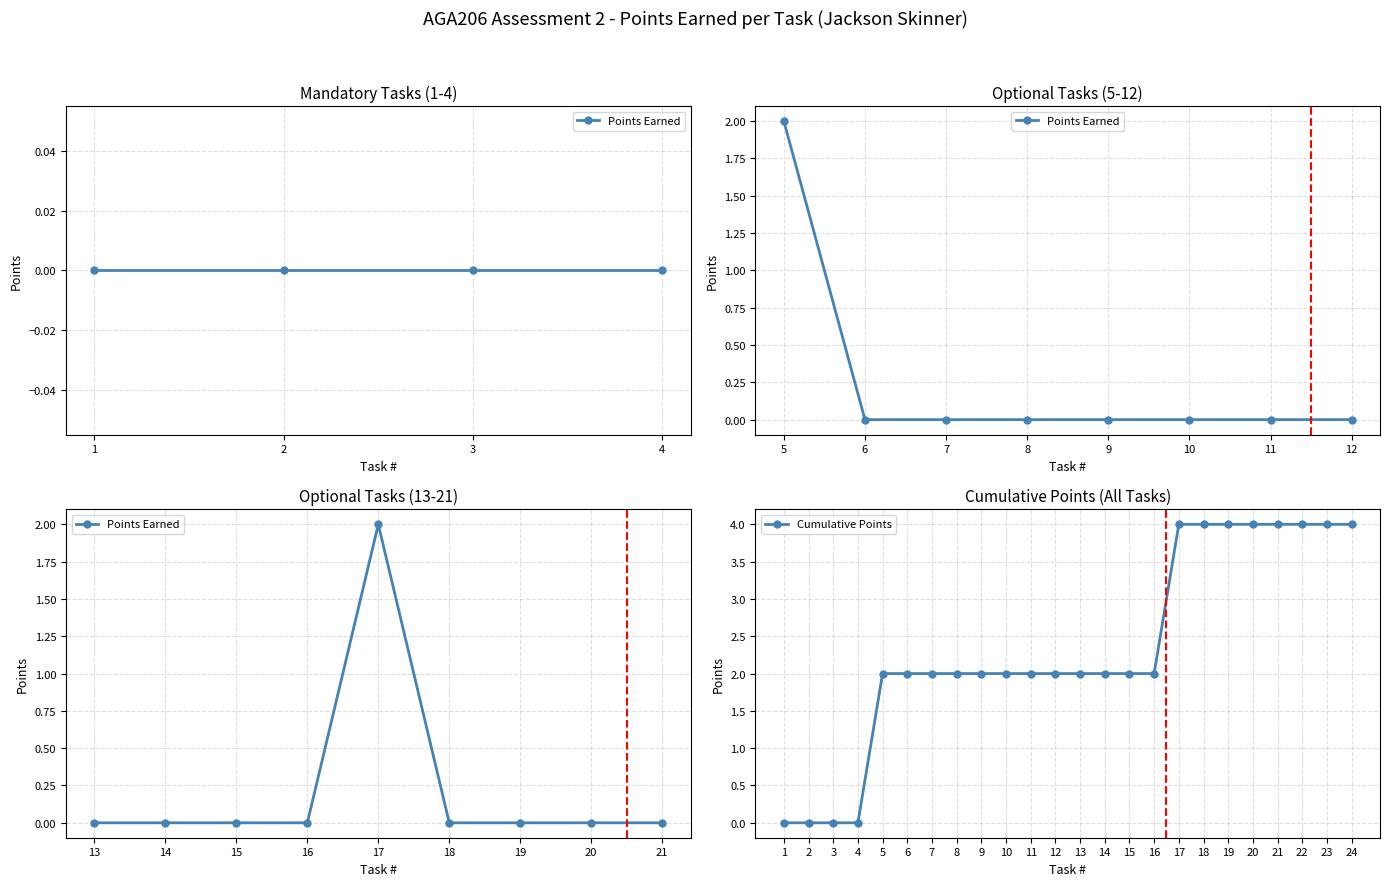

How many lines are shown in the chart?

1